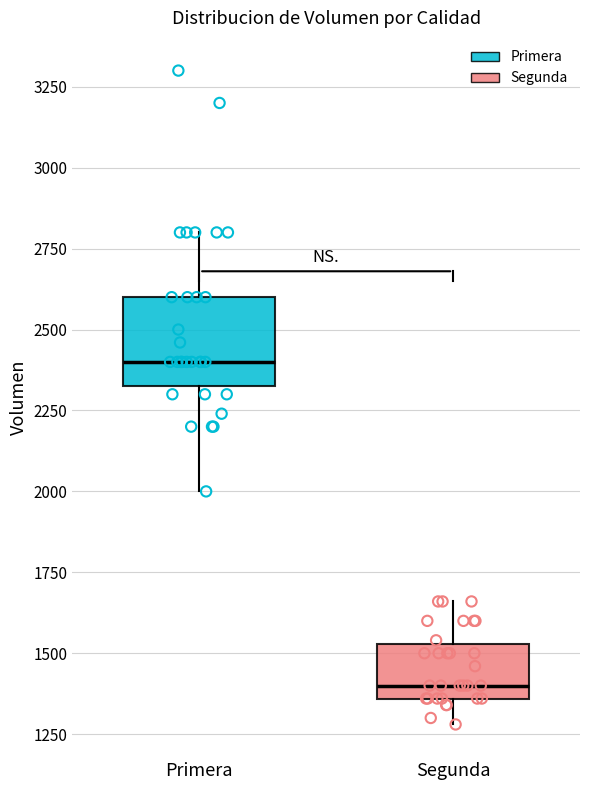

Where does the lower whisker of the box for Segunda end on the y-axis? The values are not printed on the chart, so give them approximately, as read against the axis.

1300